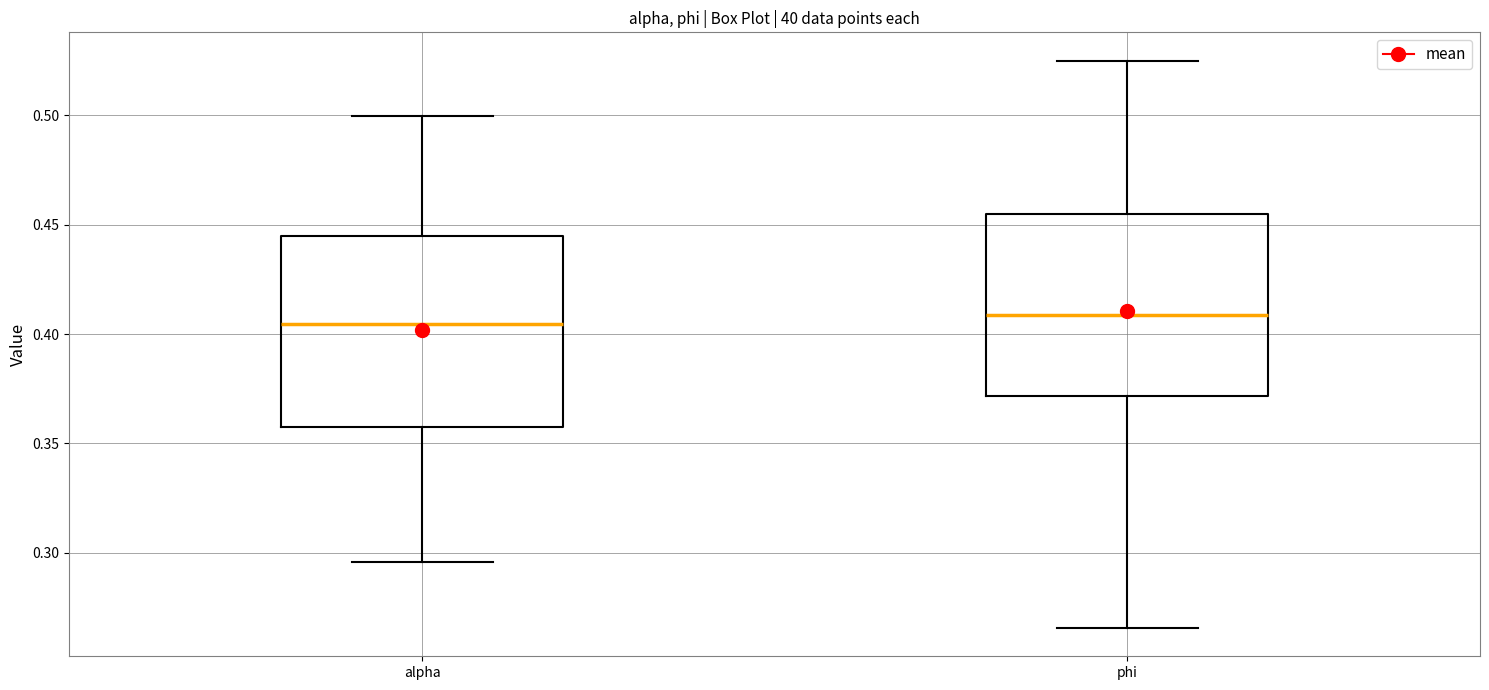

Where is the lower edge of the box for phi on the y-axis? The values are not printed on the chart, so give them approximately, as read against the axis.

0.370